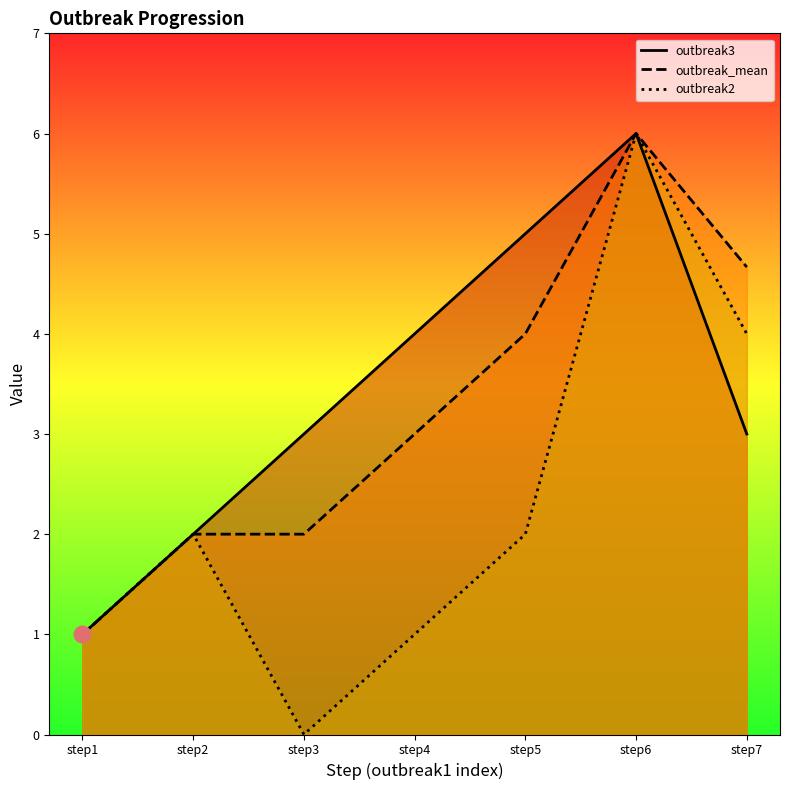

What is the total value across all series at step4?

8.0